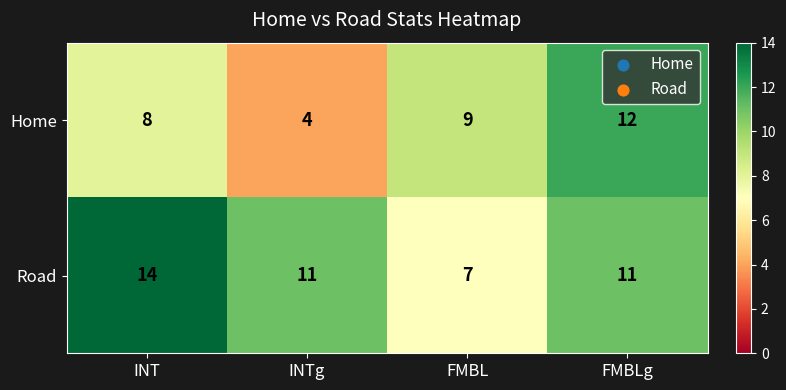

List the series in order of their overall mean, lowest first.

Home, Road